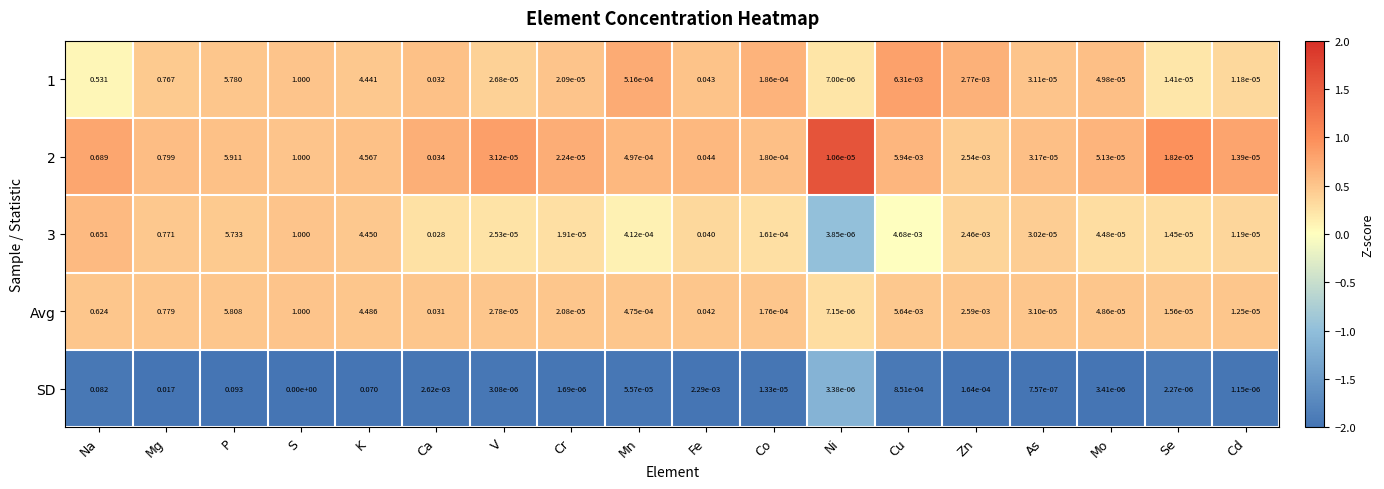

Between K and Mn, which series saw the biggest shift?

2